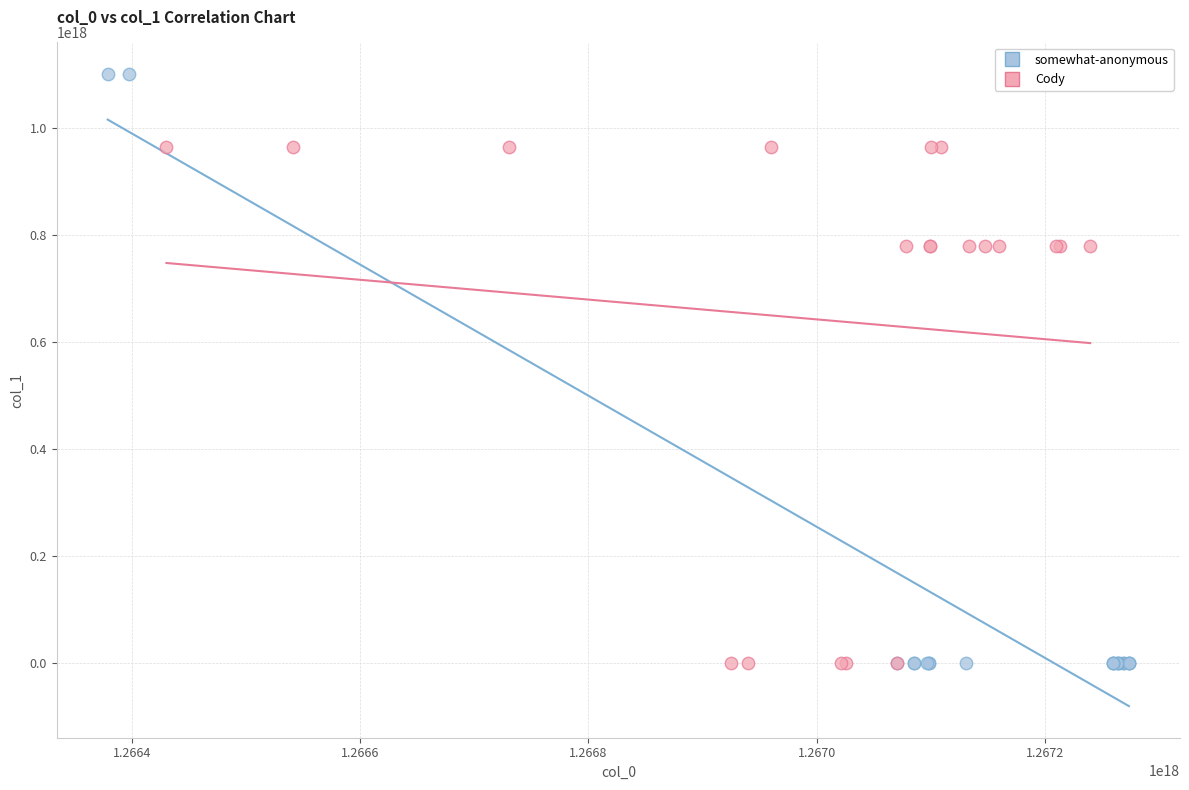

Which series has the largest Y range (max minus min)?

somewhat-anonymous